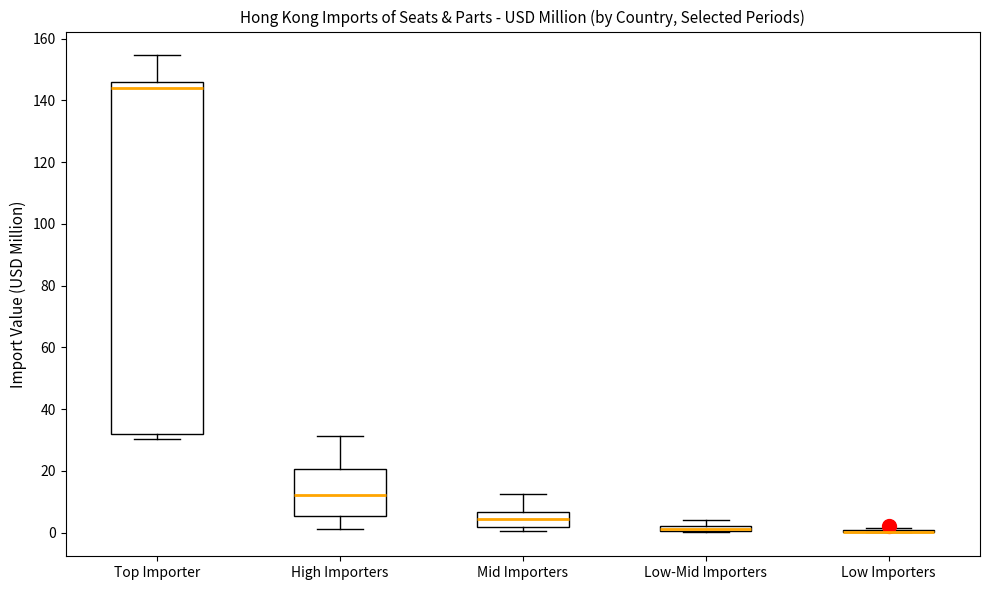

Where does the upper whisker of the box for Mid Importers end on the y-axis? The values are not printed on the chart, so give them approximately, as read against the axis.

12